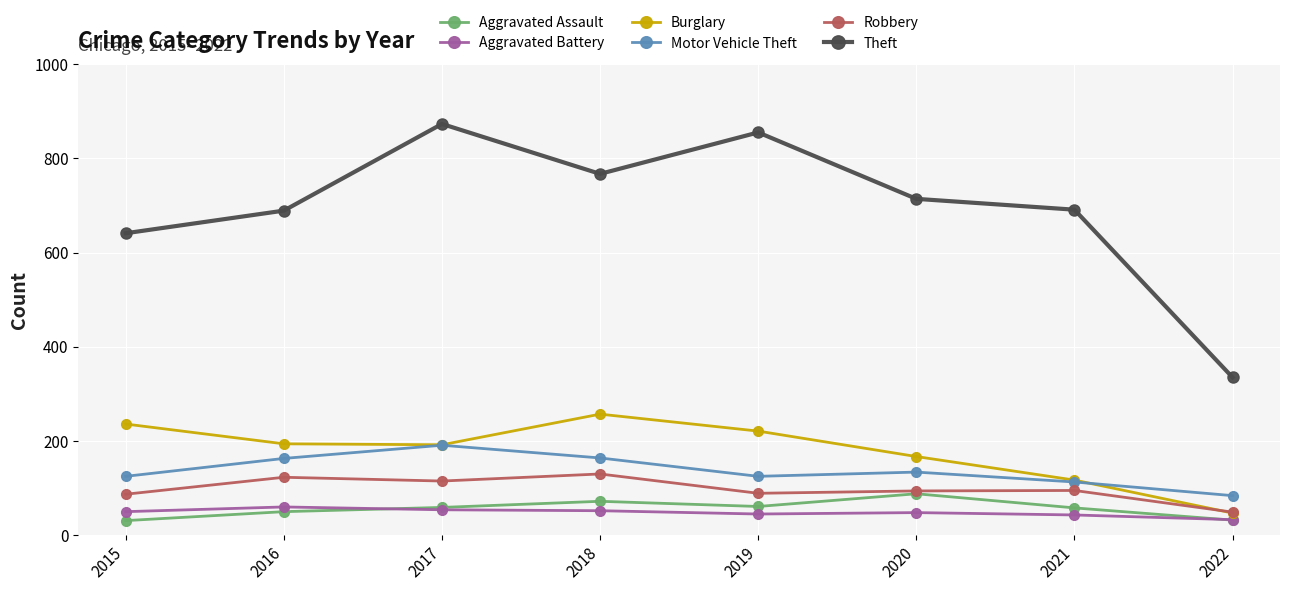

What is the value of the Aggravated Assault point at the 2nd from the left?

50